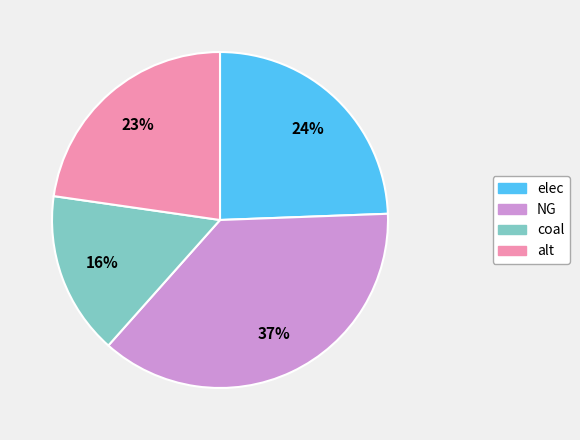

Which has a higher value, NG or elec?

NG